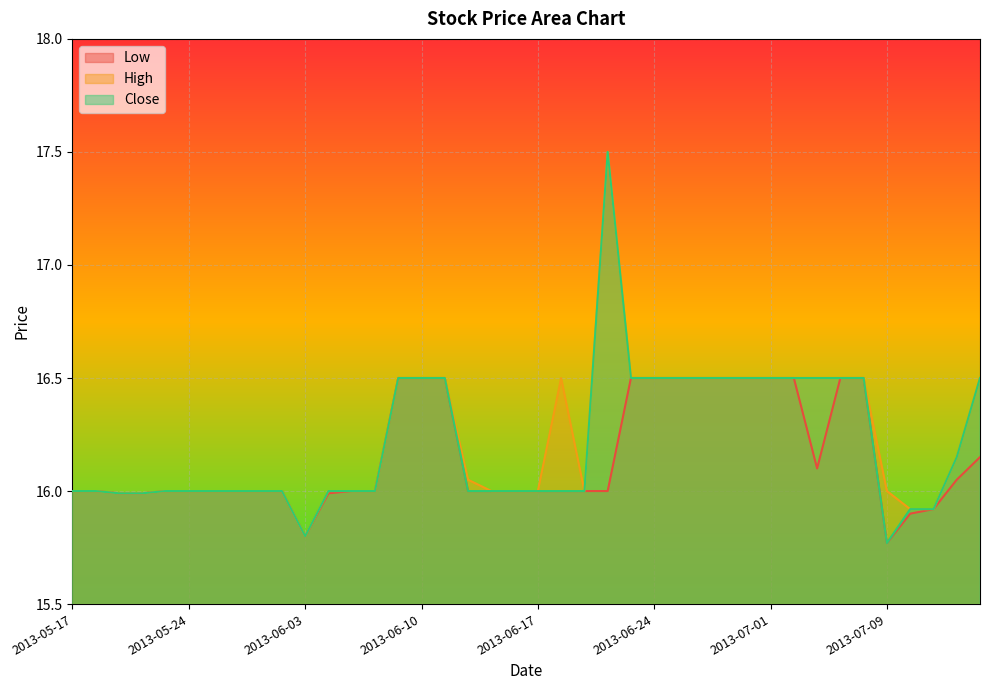

What are all the series names shown in the legend?

Low, High, Close